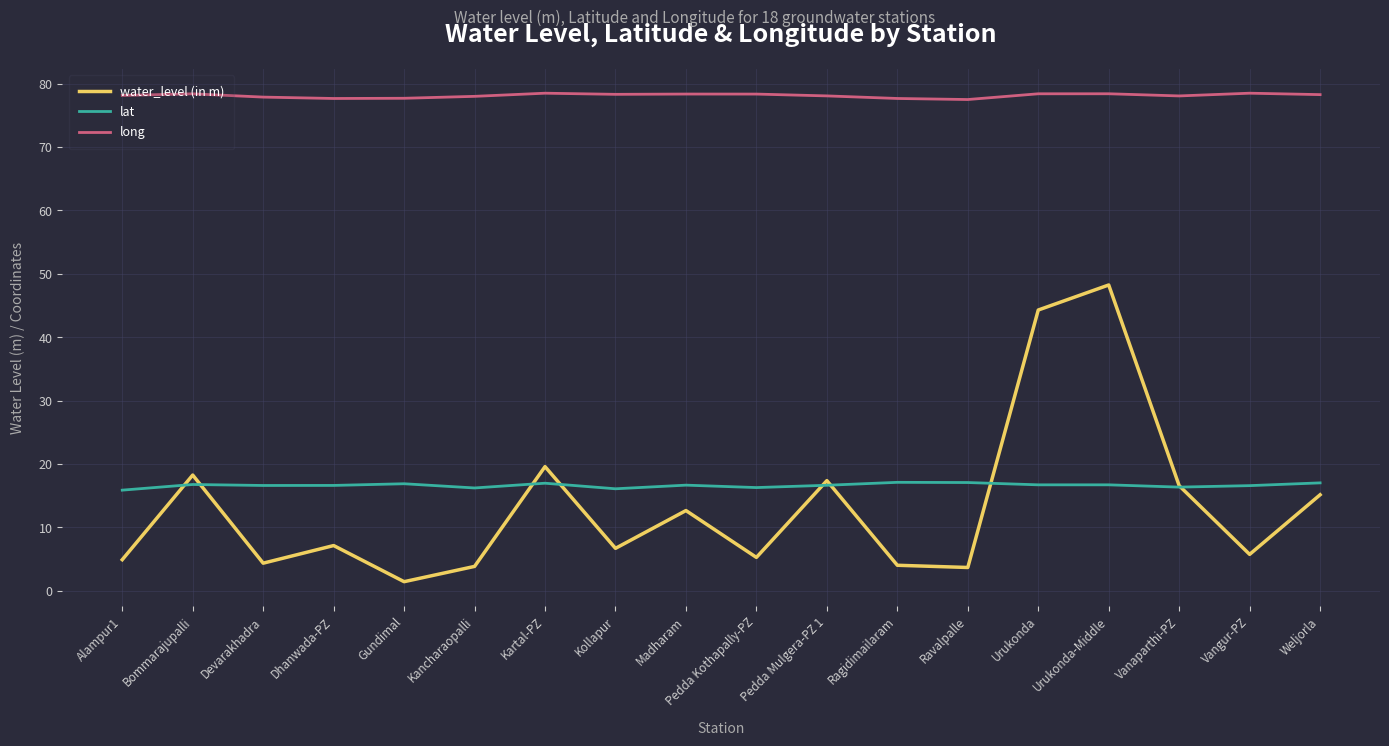

Does the chart display data point markers on the line(s)?

No